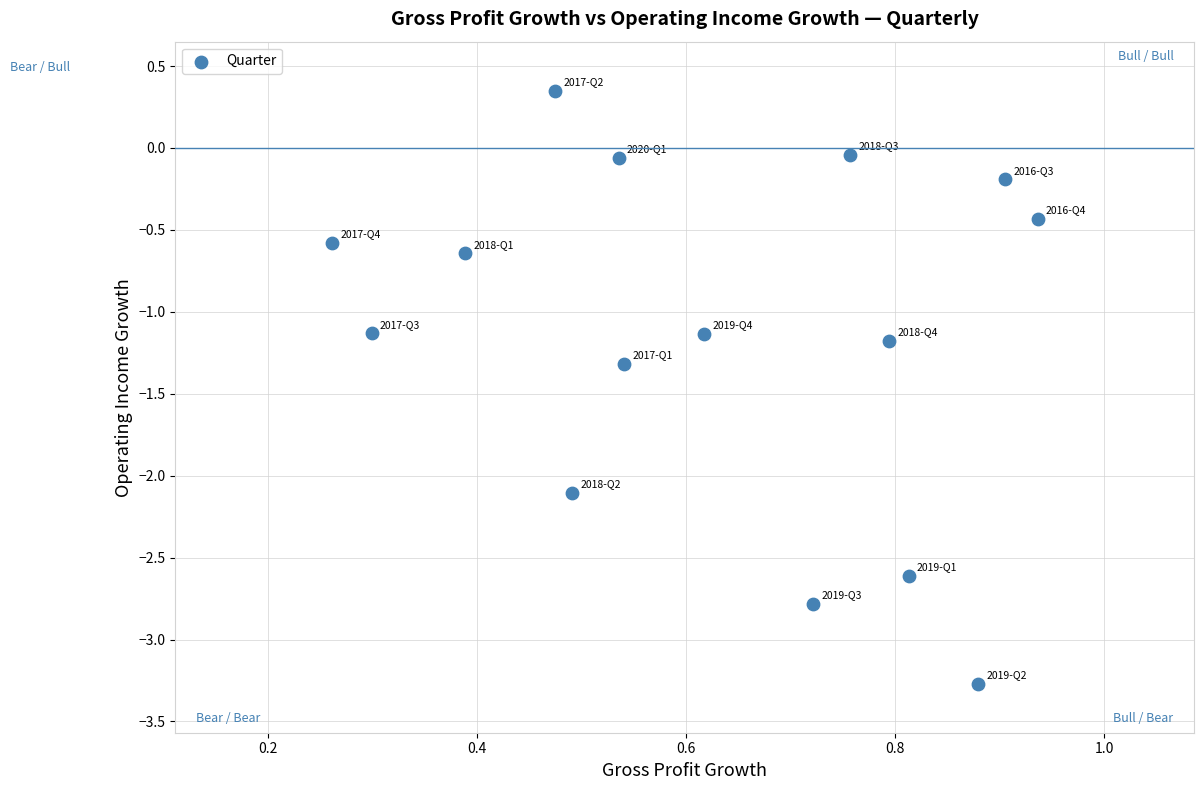

What is the range of X values (max minus min)?

0.7